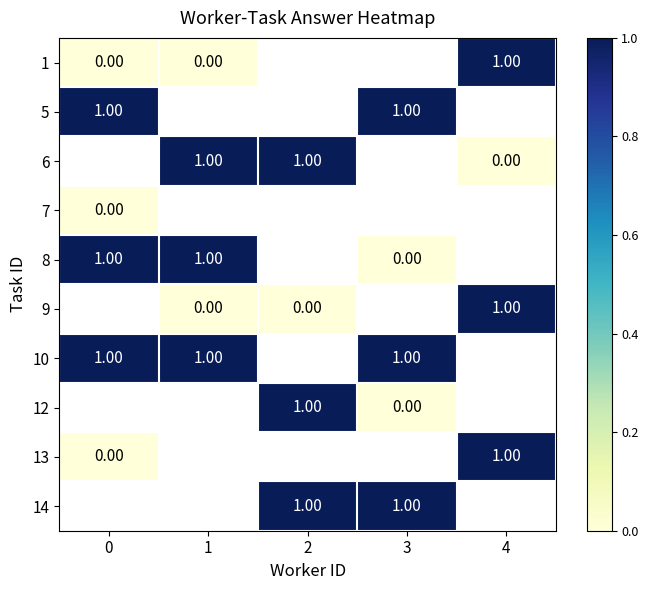

Is the value of 7 at 0 greater than the value of 10 at 3?

No